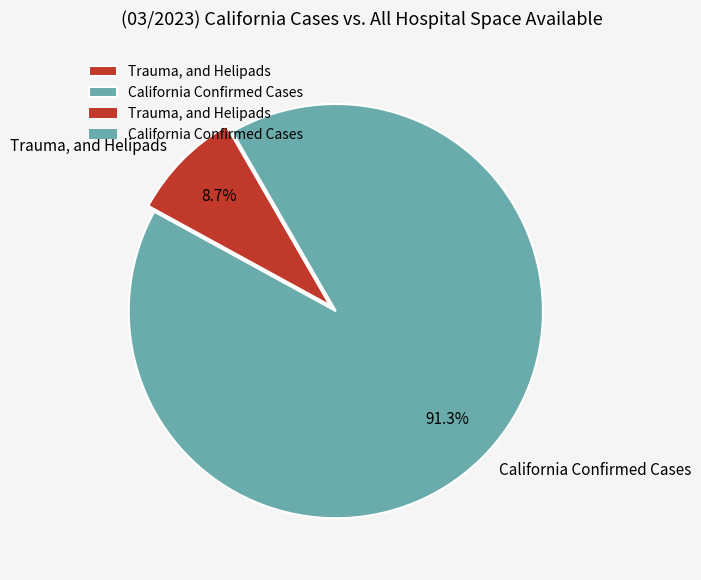

How much of the chart is everything except California Confirmed Cases?

8.7%